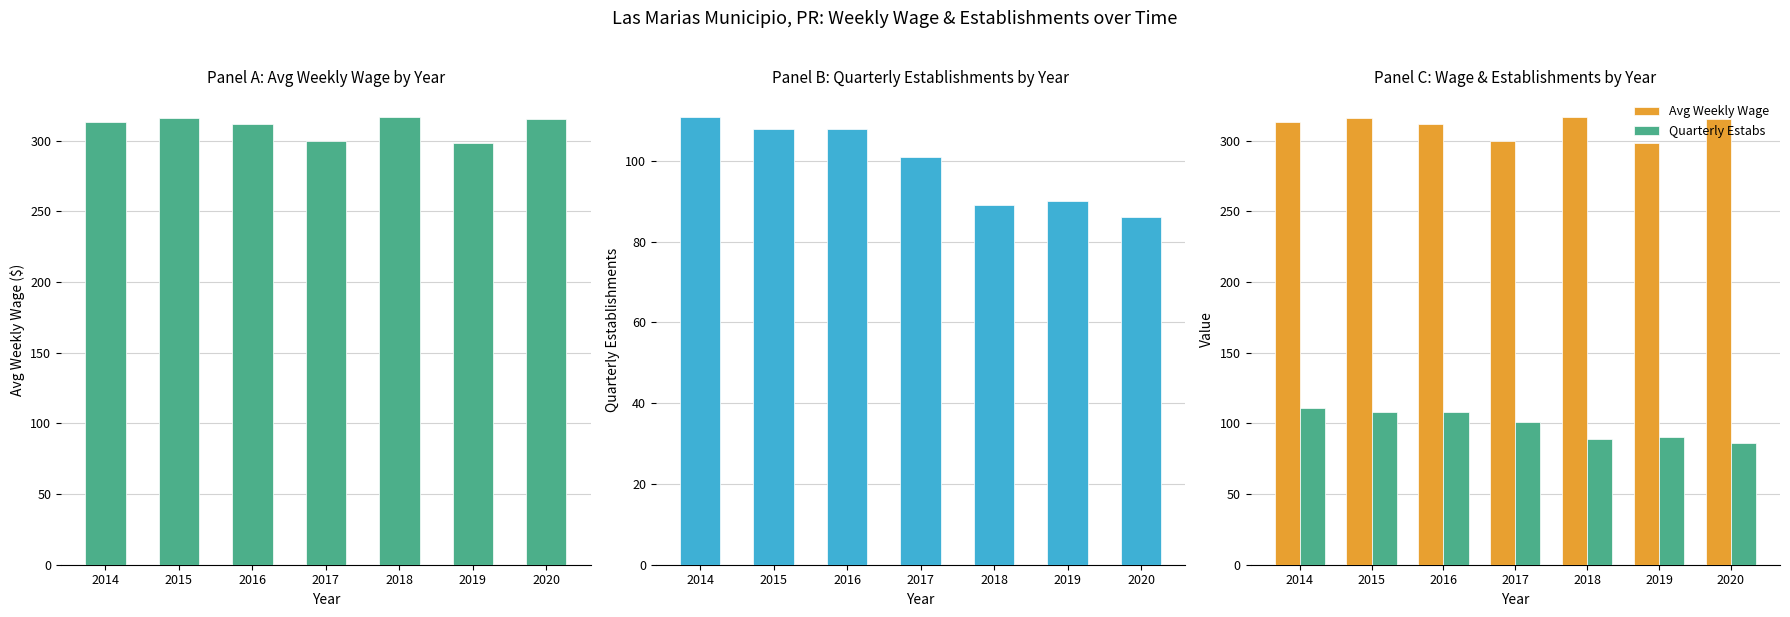

How many categories are shown in the chart?

7